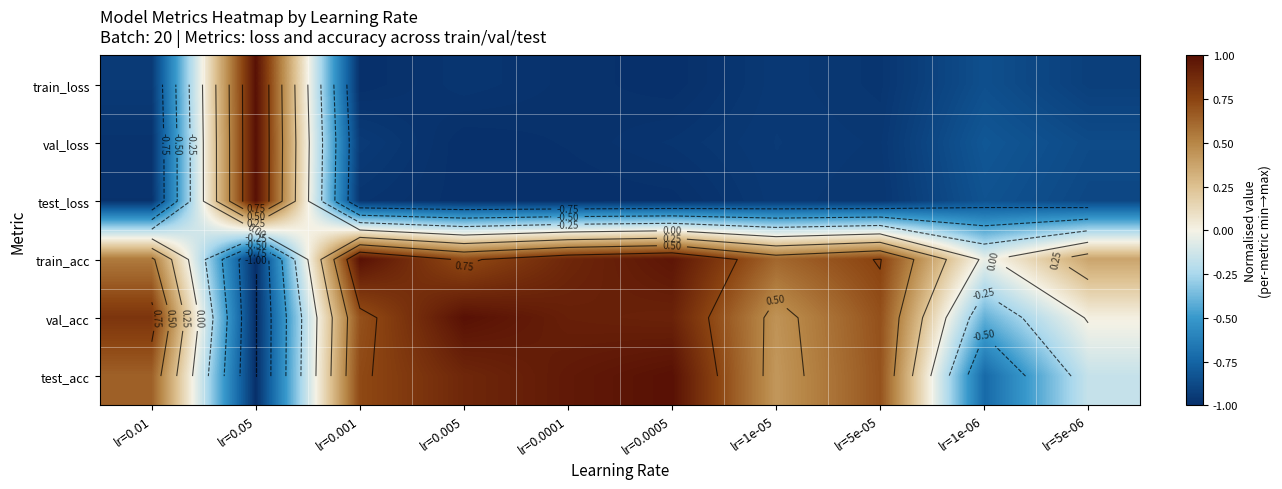

Between lr=0.001 and lr=5e-06, which series saw the biggest shift?

test_acc